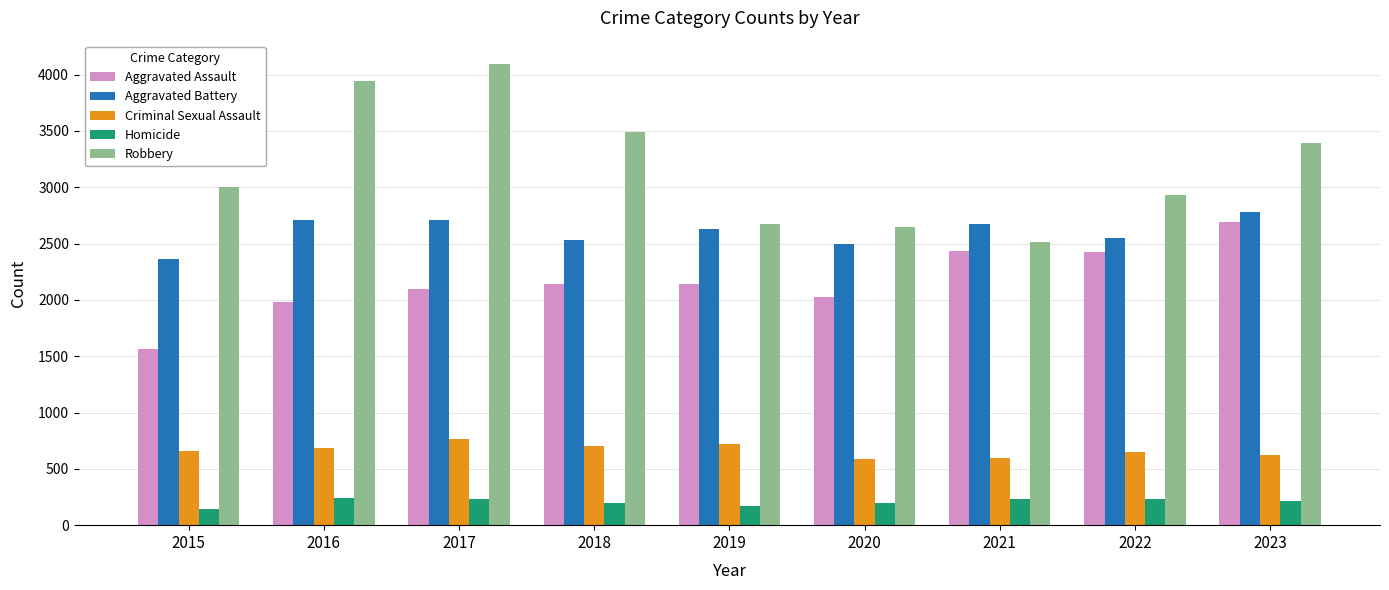

What is the difference between the highest and lowest values at 2020?

2451